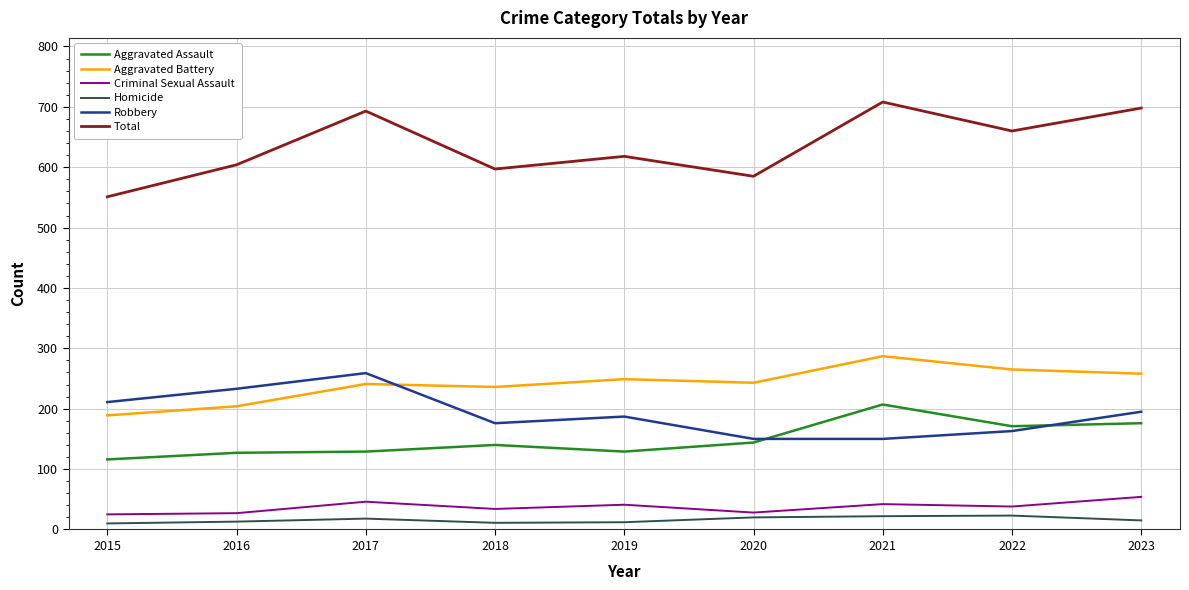

What value does the Aggravated Battery series have at 2019, to the nearest 10?

250